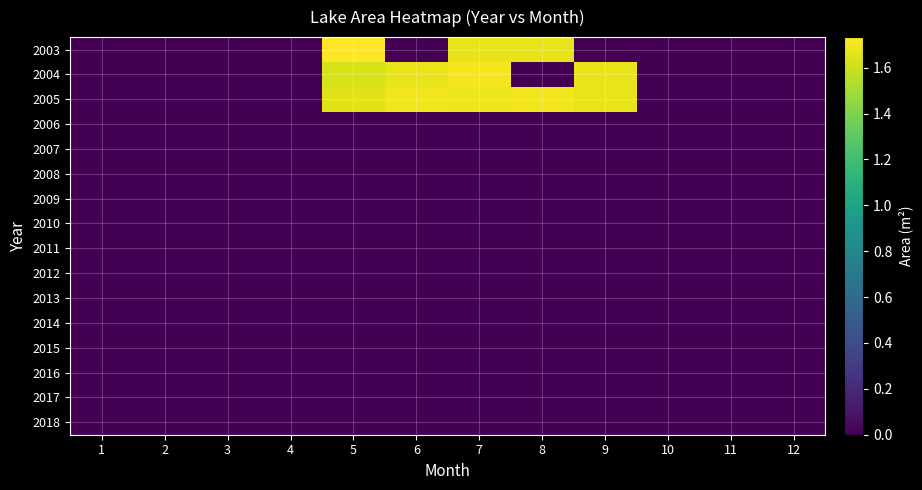

Which has a higher value, 3 or 4?

3